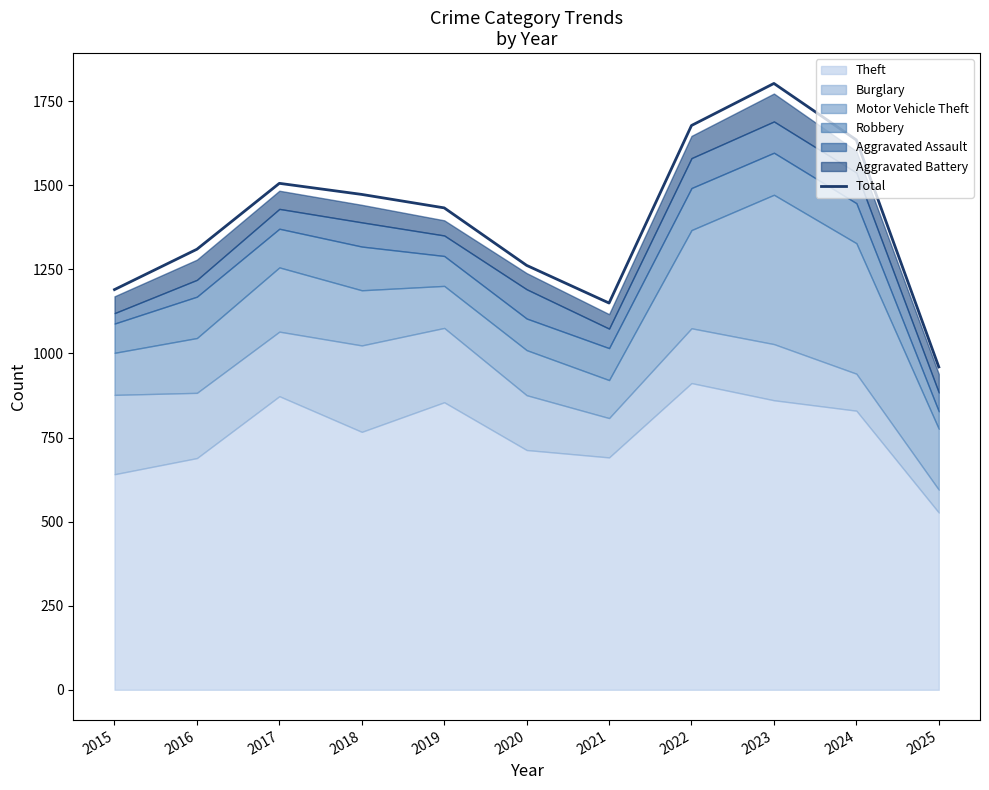

True or false: the data shows 366 at 2024.

False